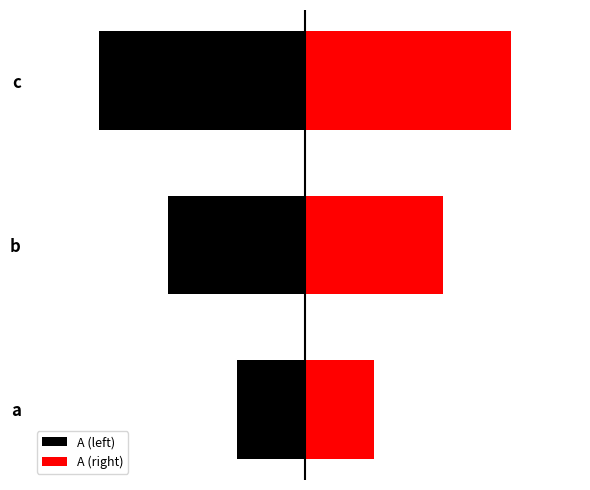

Is it true that A (left) equals -1 at c?

False